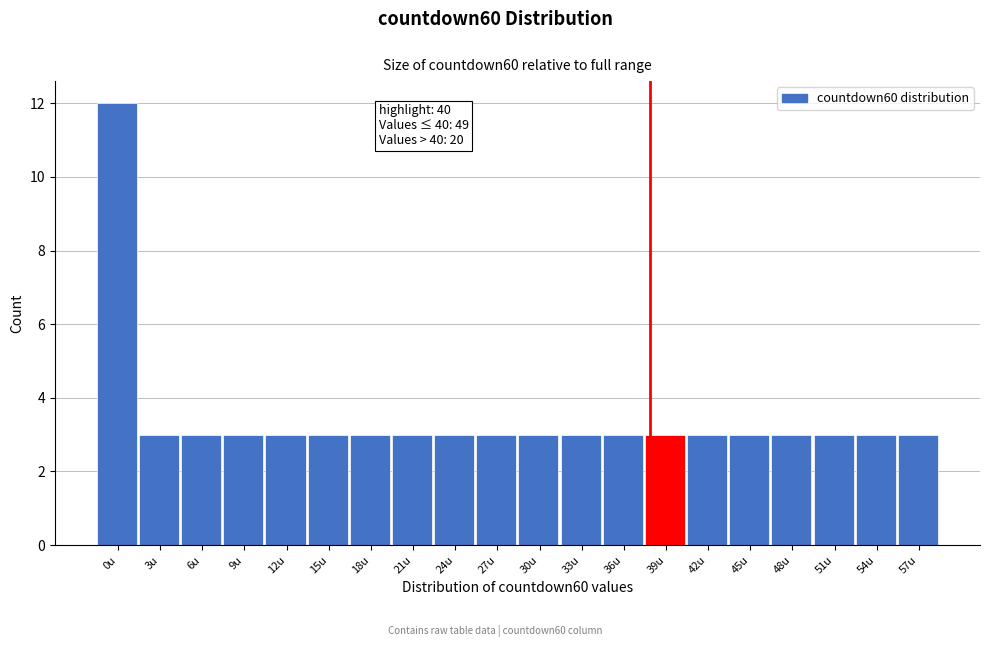

Reading left to right, list all the values displayed in this chart.

12	3	3	3	3	3	3	3	3	3	3	3	3	3	3	3	3	3	3	3